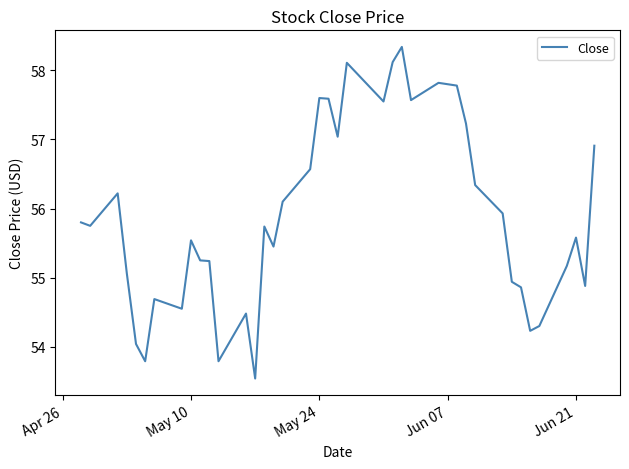

What is the difference between the maximum and minimum values?

4.8